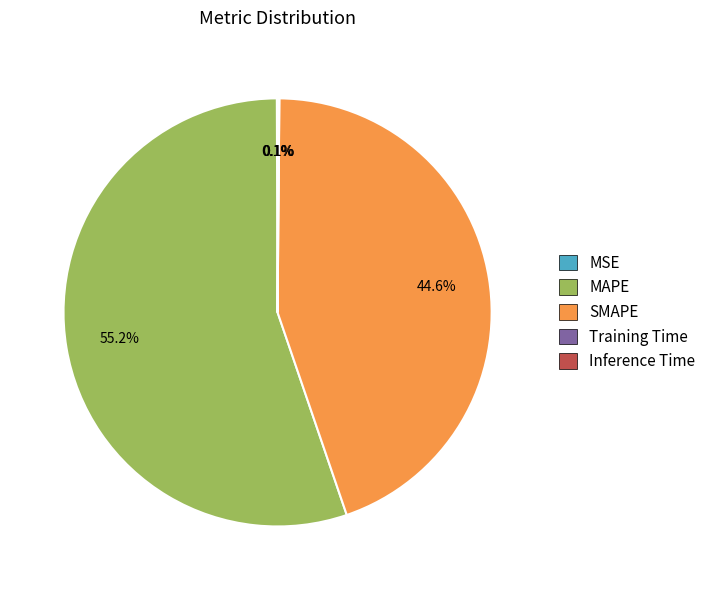

Does MAPE represent more than half of the total?

Yes